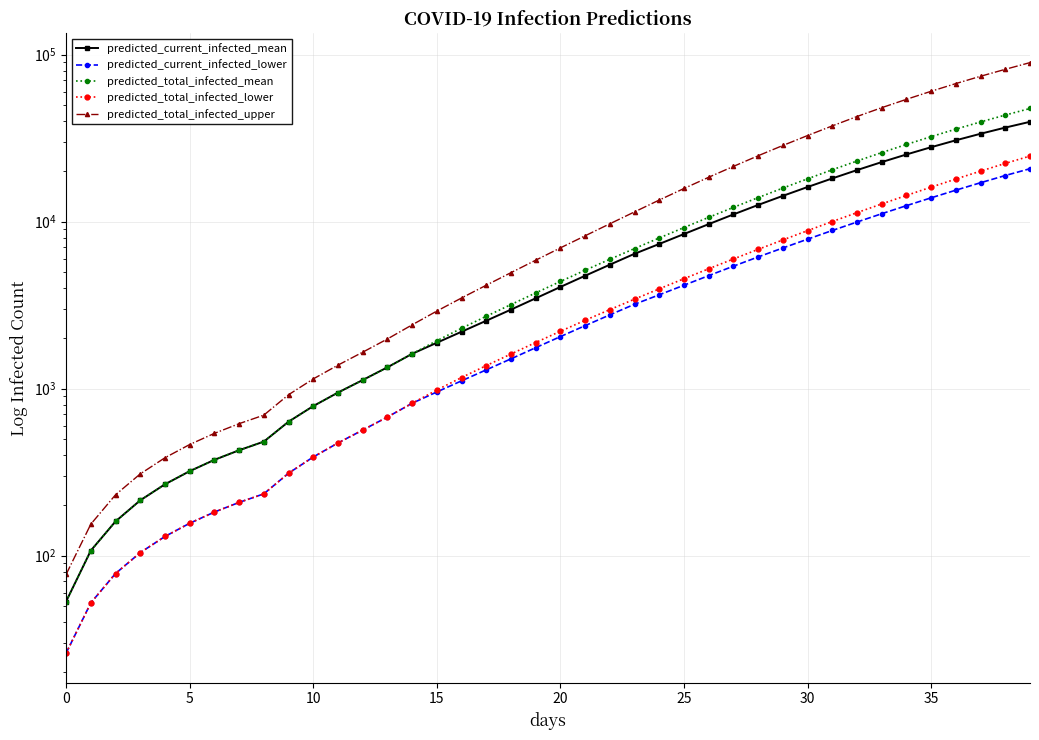

What are all the series names shown in the legend?

predicted_current_infected_mean, predicted_current_infected_lower, predicted_total_infected_mean, predicted_total_infected_lower, predicted_total_infected_upper